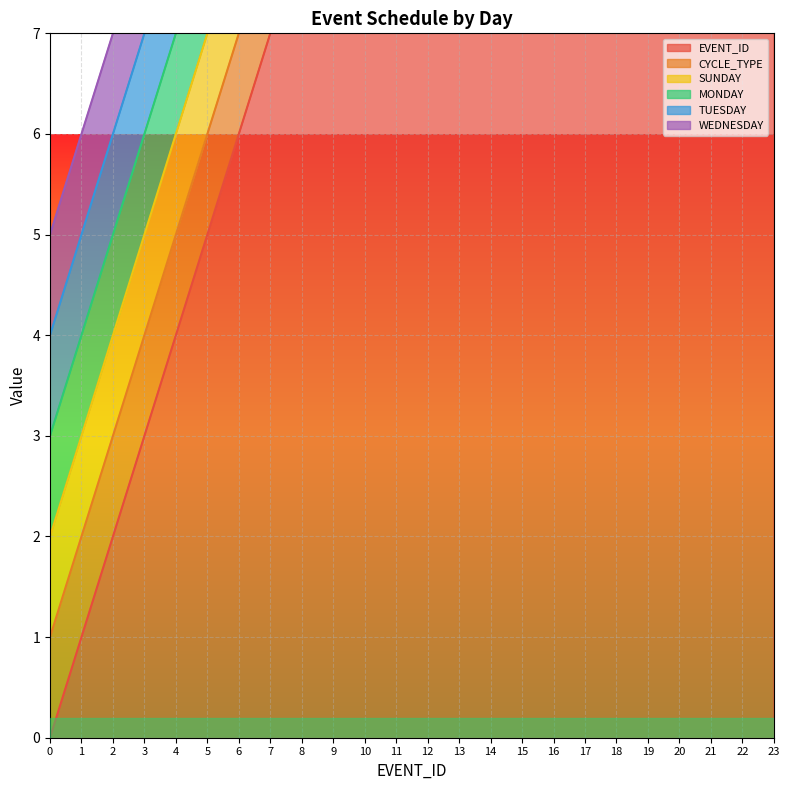

Is the value of WEDNESDAY at 11 greater than the value of SUNDAY at 0?

No